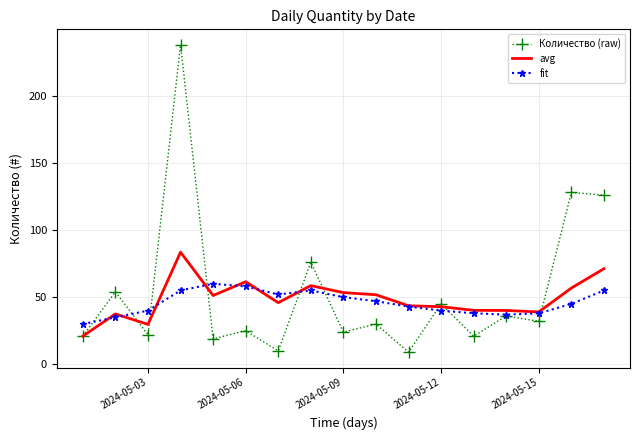

Which series has the largest range (max minus min)?

Количество (raw)